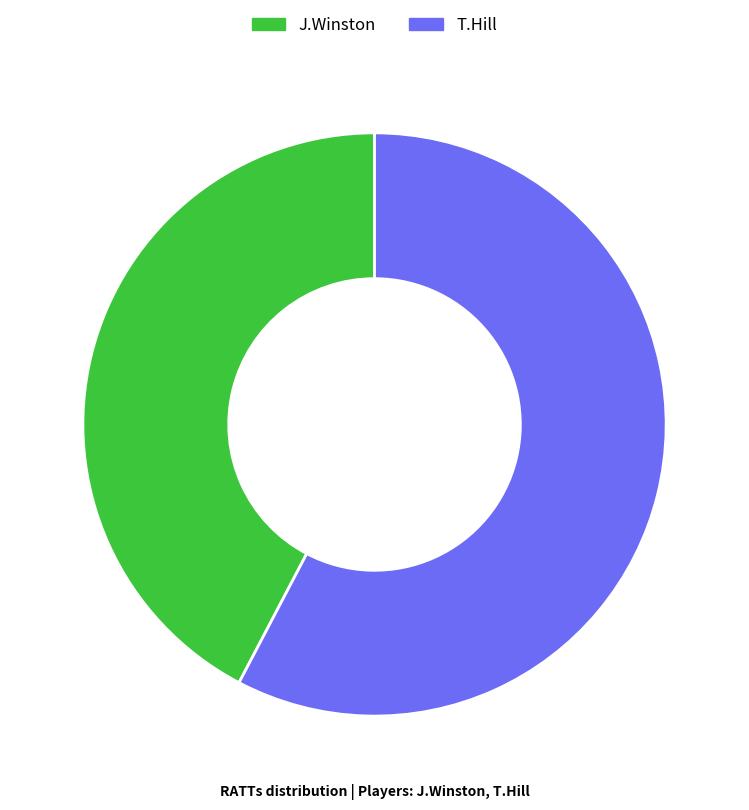

Which category accounts for the majority?

T.Hill